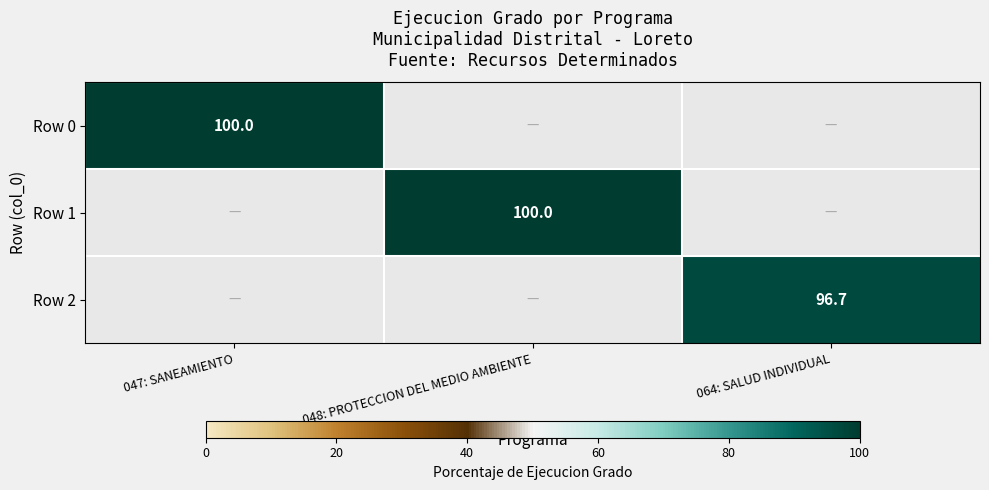

Rank the categories by Row 0 value from lowest to highest.

047: SANEAMIENTO, 048: PROTECCION DEL MEDIO AMBIENTE, 064: SALUD INDIVIDUAL